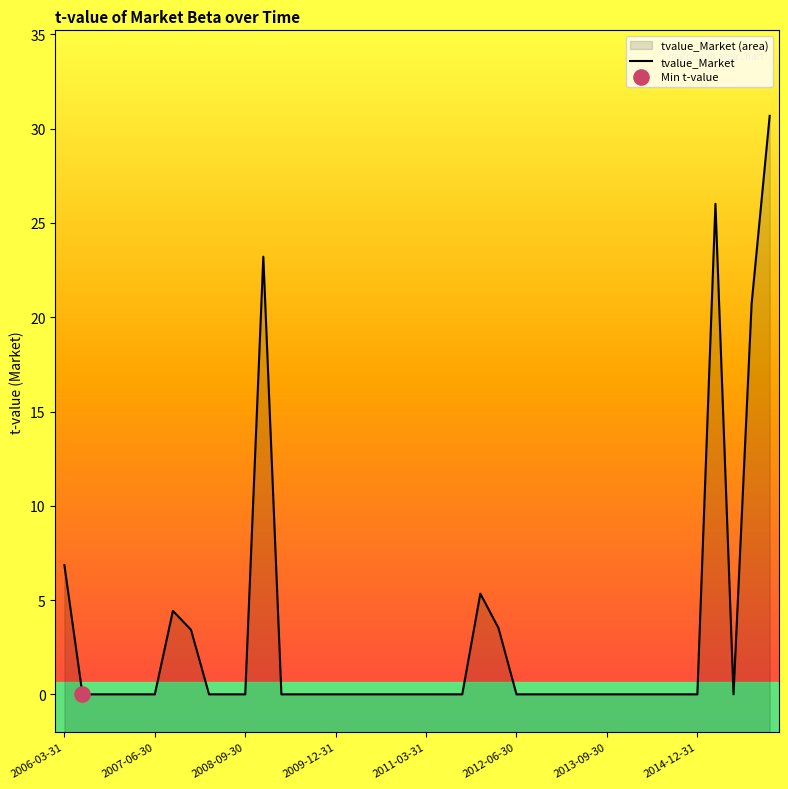

Which has a higher value, 2010-09-30 or 2010-12-31?

2010-09-30